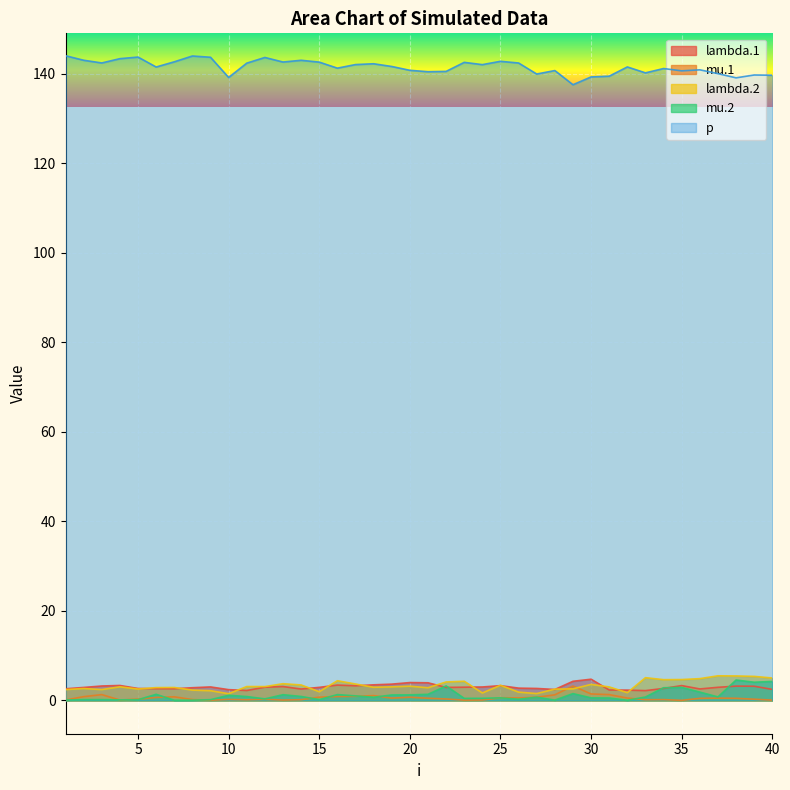

Rank the series at 13 from lowest to highest value.

mu.1, mu.2, lambda.1, lambda.2, p